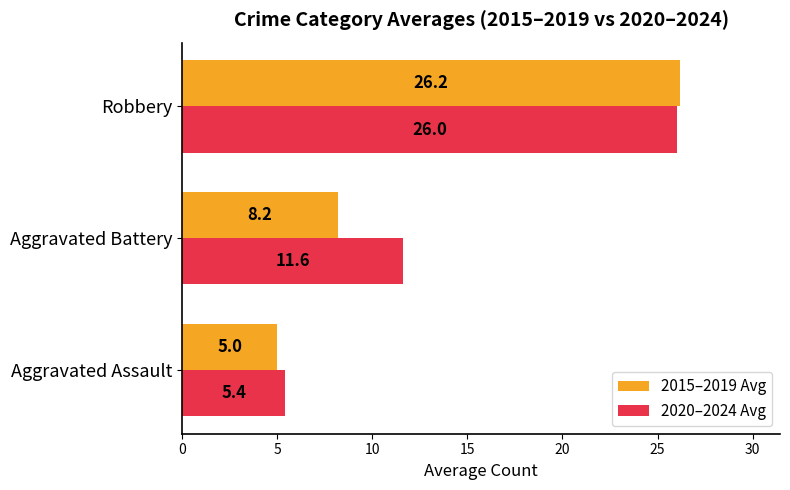

Rank the categories by 2020–2024 Avg value from highest to lowest.

Robbery, Aggravated Battery, Aggravated Assault